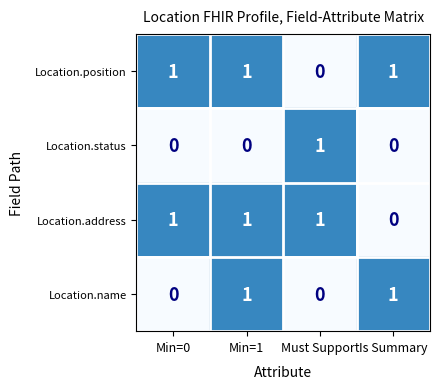

The Location.position series shows -1 at Must Support. True or false?

False